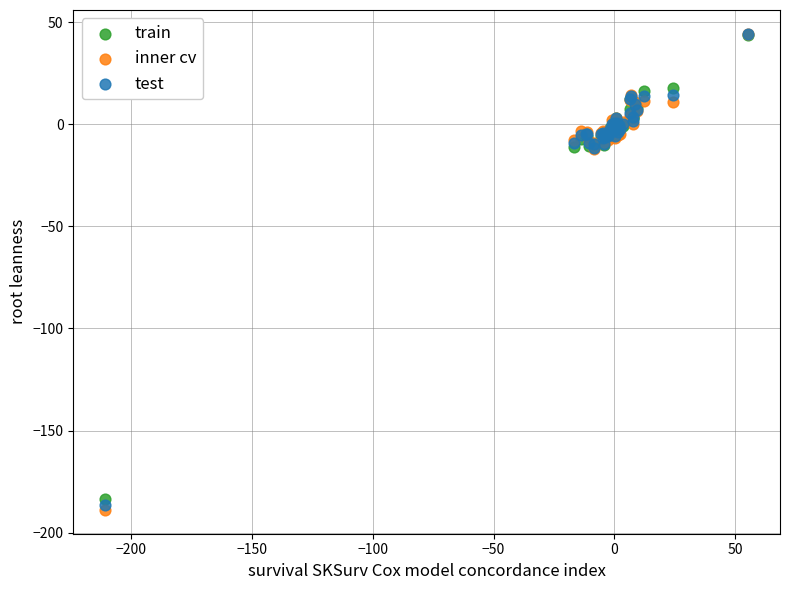

What are all the series names shown in the legend?

train, inner cv, test